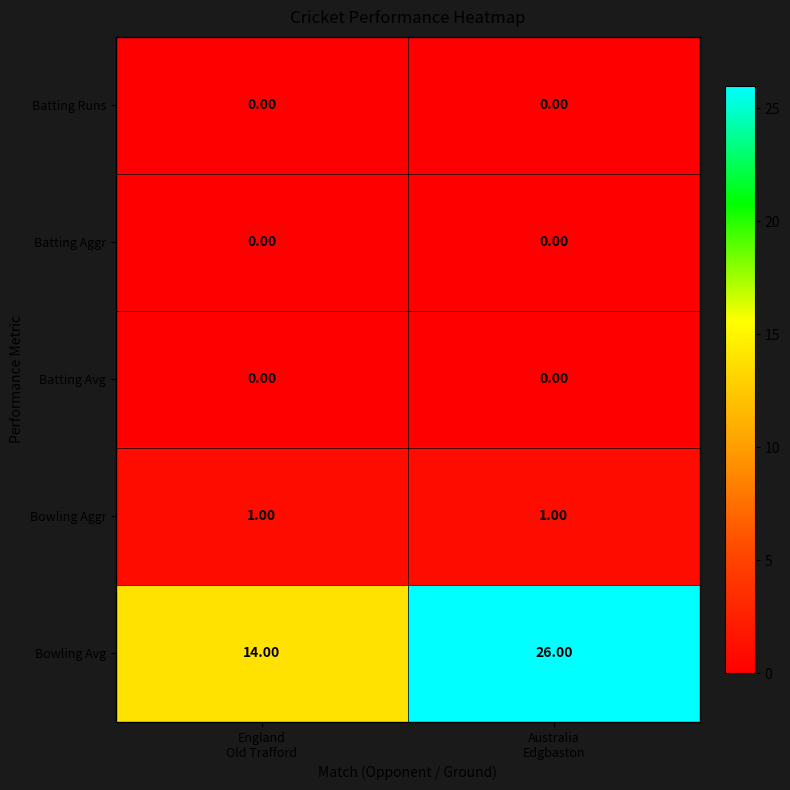

What is the maximum value shown in the chart?

26